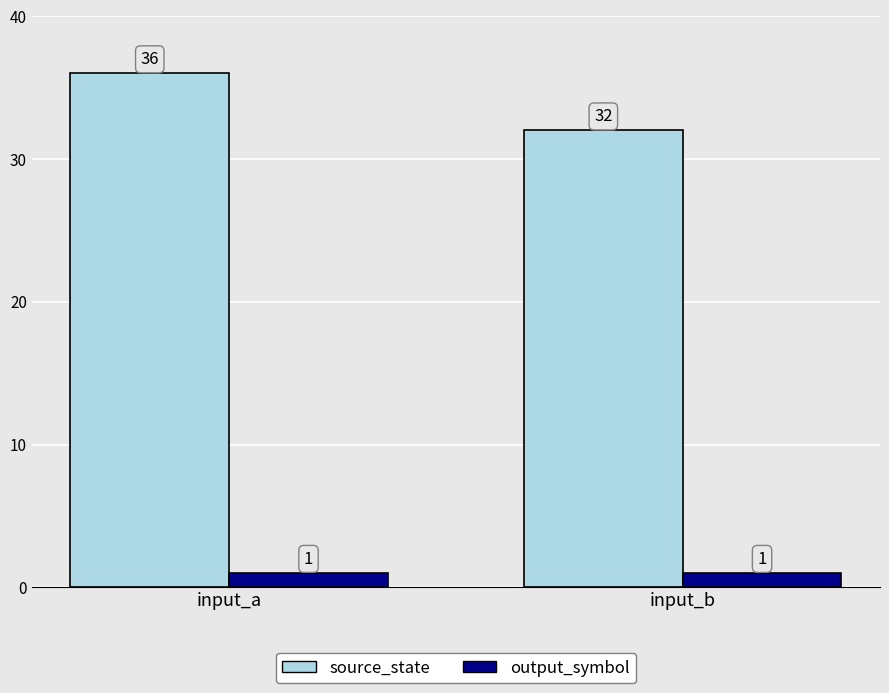

Rank the series by their average value, from lowest to highest.

output_symbol, source_state